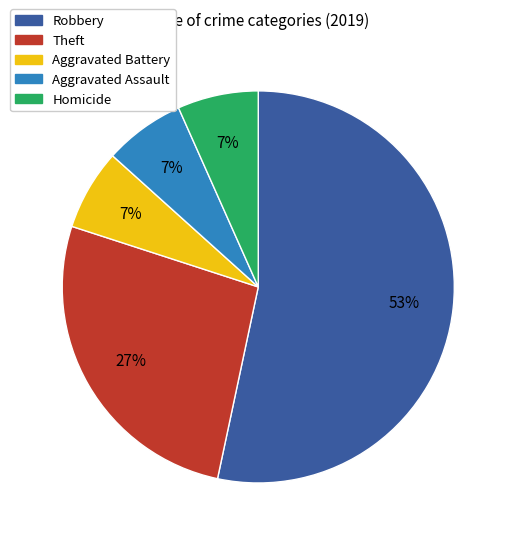

Is there any slice that represents more than half of the pie?

Yes